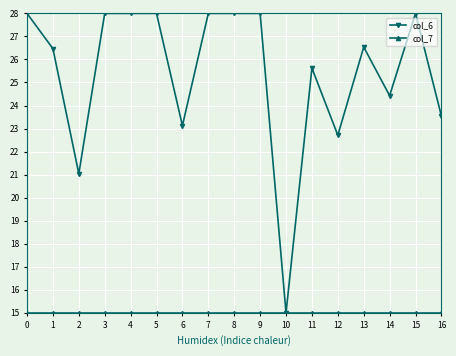

Which series has the widest spread of values?

col_6